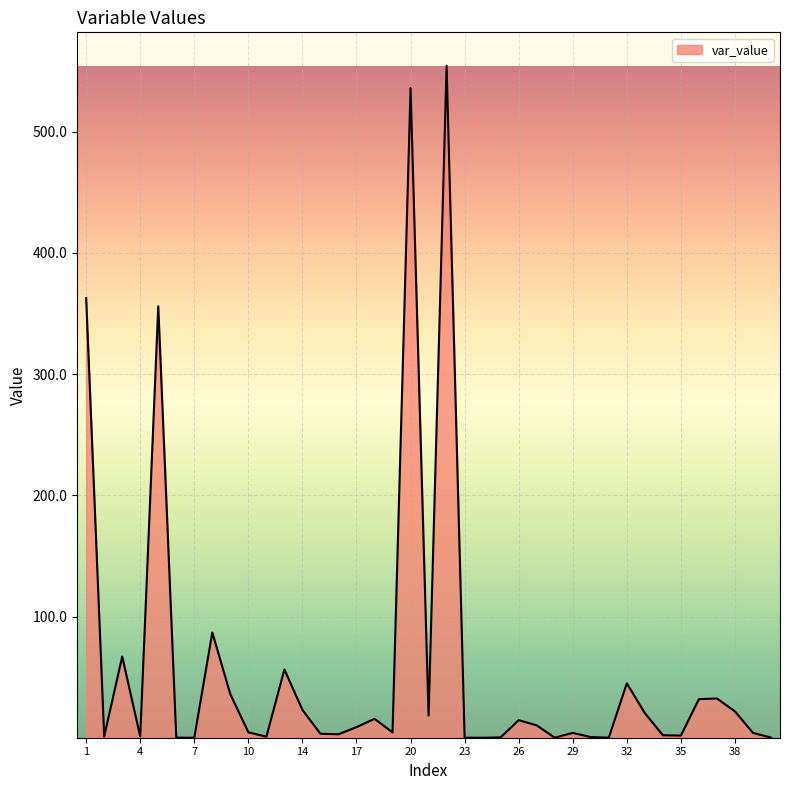

What is the maximum value shown in the chart?

554.3